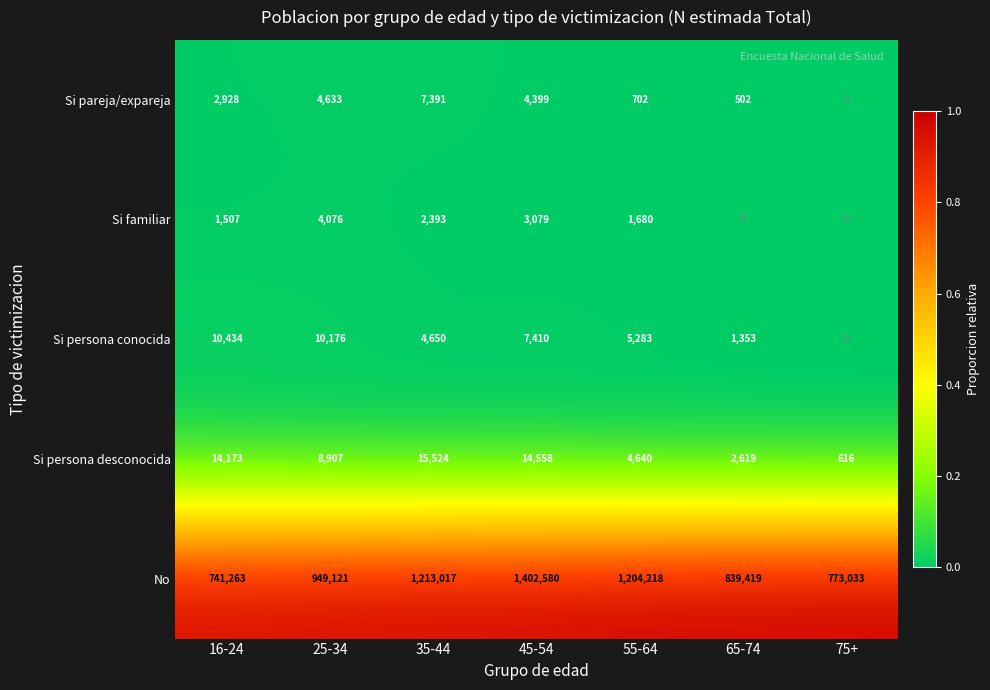

Rank the categories by No value from highest to lowest.

45-54, 35-44, 55-64, 25-34, 65-74, 75+, 16-24